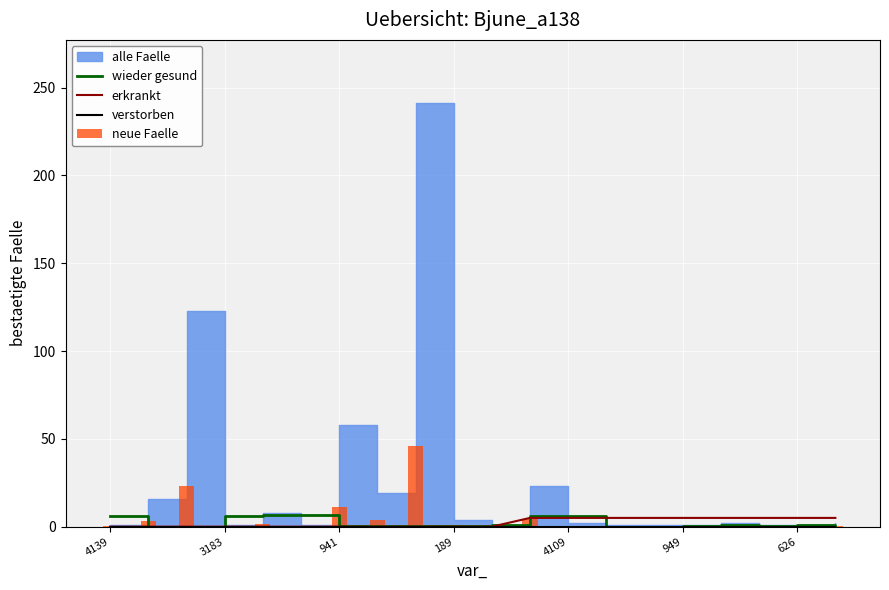

Is it true that wieder gesund equals 0.1 at 8?

False